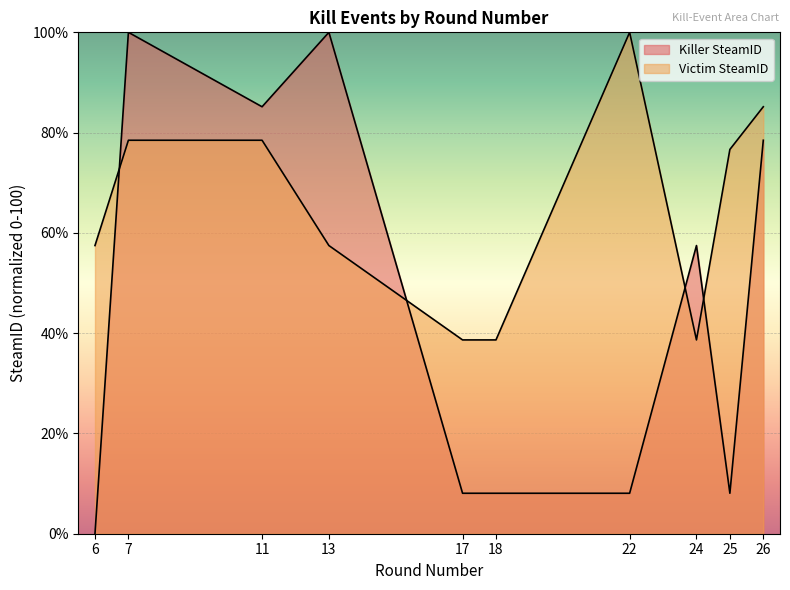

What are all the series names shown in the legend?

Killer SteamID, Victim SteamID